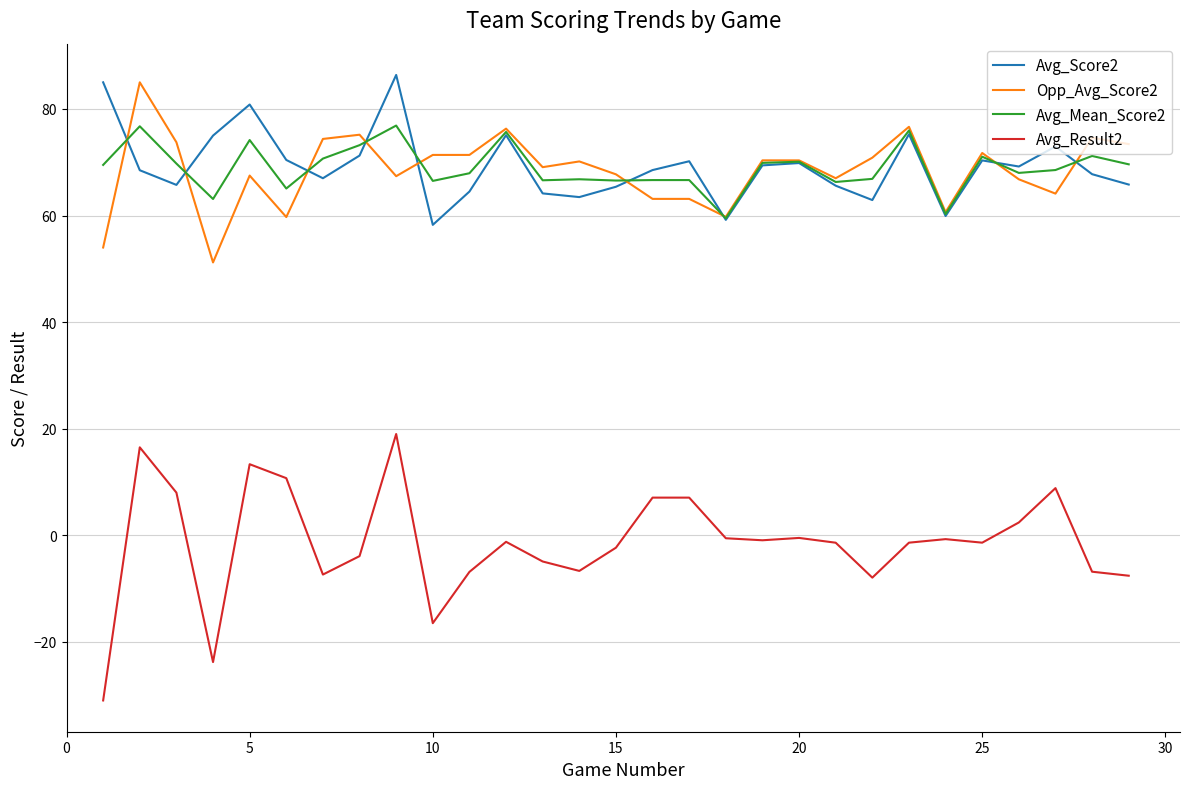

In Avg_Score2, how many points are lower than both neighbors (excluding endpoints)?

8